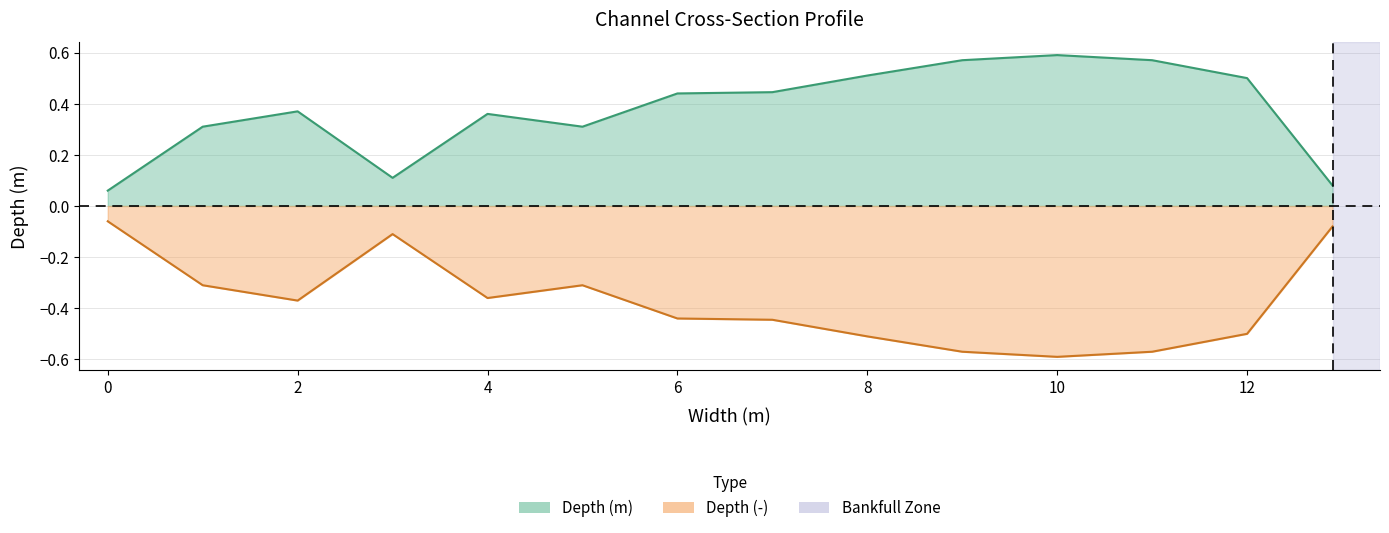

What is the label of the 13th point from the left?

12